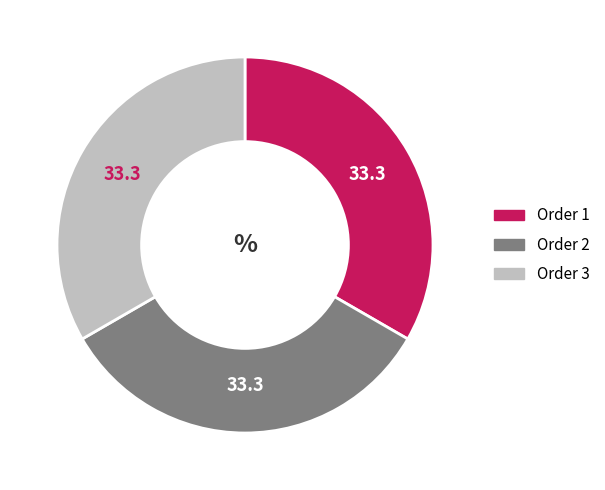

Is there any slice that represents more than half of the pie?

No